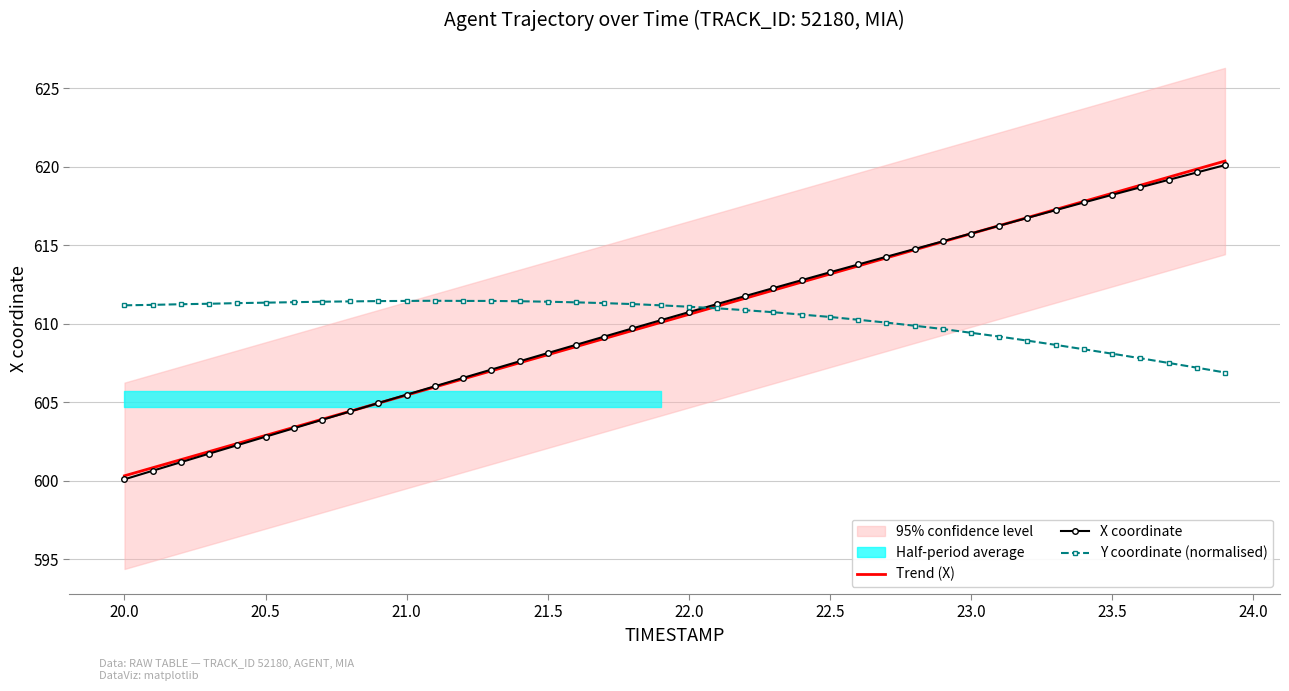

Which series has the largest total across all categories?

X coordinate